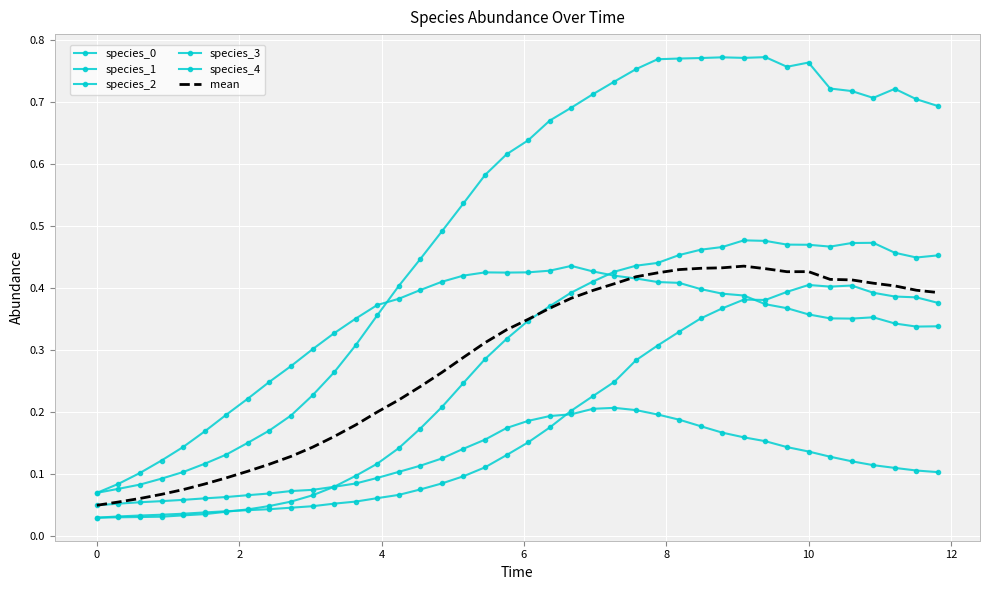

Reading left to right, extract all data points from this chart.

species_0: 0.0	0.0	0.0	0.0	0.0	0.0	0.0	0.0	0.0	0.1	0.1	0.1	0.1	0.1	0.1	0.2	0.2	0.2	0.3	0.3	0.3	0.4	0.4	0.4	0.4	0.4	0.4	0.5	0.5	0.5	0.5	0.5	0.5	0.5	0.5	0.5	0.5	0.5	0.4	0.5
species_1: 0.1	0.1	0.1	0.1	0.1	0.2	0.2	0.2	0.2	0.3	0.3	0.3	0.4	0.4	0.4	0.4	0.4	0.4	0.4	0.4	0.4	0.4	0.4	0.4	0.4	0.4	0.4	0.4	0.4	0.4	0.4	0.4	0.4	0.4	0.4	0.4	0.4	0.3	0.3	0.3
species_2: 0.1	0.1	0.1	0.1	0.1	0.1	0.1	0.1	0.1	0.1	0.1	0.1	0.1	0.1	0.1	0.1	0.1	0.1	0.2	0.2	0.2	0.2	0.2	0.2	0.2	0.2	0.2	0.2	0.2	0.2	0.2	0.2	0.1	0.1	0.1	0.1	0.1	0.1	0.1	0.1
species_3: 0.1	0.1	0.1	0.1	0.1	0.1	0.1	0.2	0.2	0.2	0.2	0.3	0.3	0.4	0.4	0.4	0.5	0.5	0.6	0.6	0.6	0.7	0.7	0.7	0.7	0.8	0.8	0.8	0.8	0.8	0.8	0.8	0.8	0.8	0.7	0.7	0.7	0.7	0.7	0.7
species_4: 0.0	0.0	0.0	0.0	0.0	0.0	0.0	0.0	0.0	0.0	0.0	0.1	0.1	0.1	0.1	0.1	0.1	0.1	0.1	0.1	0.2	0.2	0.2	0.2	0.2	0.3	0.3	0.3	0.4	0.4	0.4	0.4	0.4	0.4	0.4	0.4	0.4	0.4	0.4	0.4
mean: 0.1	0.1	0.1	0.1	0.1	0.1	0.1	0.1	0.1	0.1	0.1	0.2	0.2	0.2	0.2	0.2	0.3	0.3	0.3	0.3	0.3	0.4	0.4	0.4	0.4	0.4	0.4	0.4	0.4	0.4	0.4	0.4	0.4	0.4	0.4	0.4	0.4	0.4	0.4	0.4